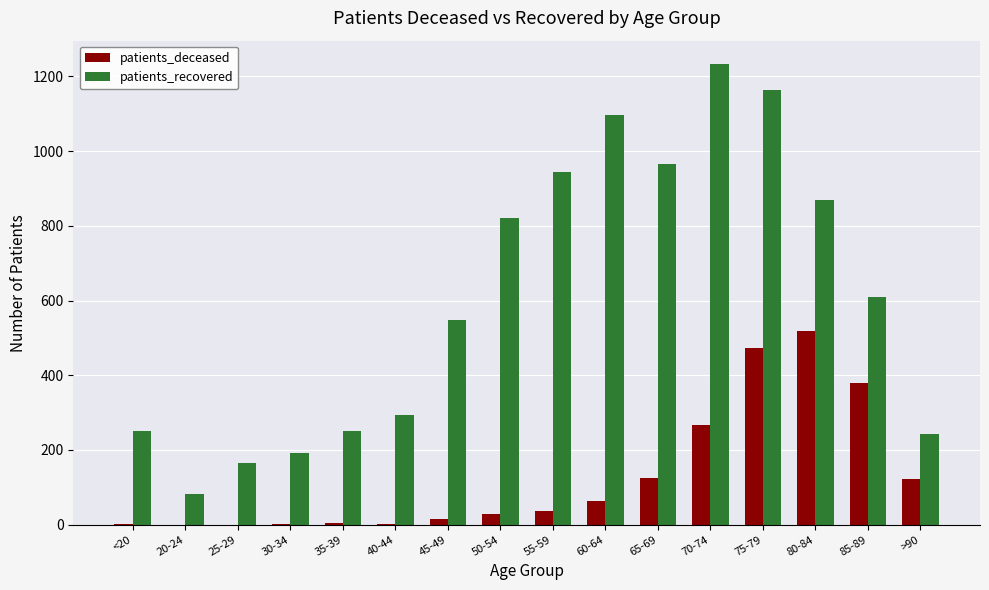

Which series changed the most between 30-34 and 45-49?

patients_recovered